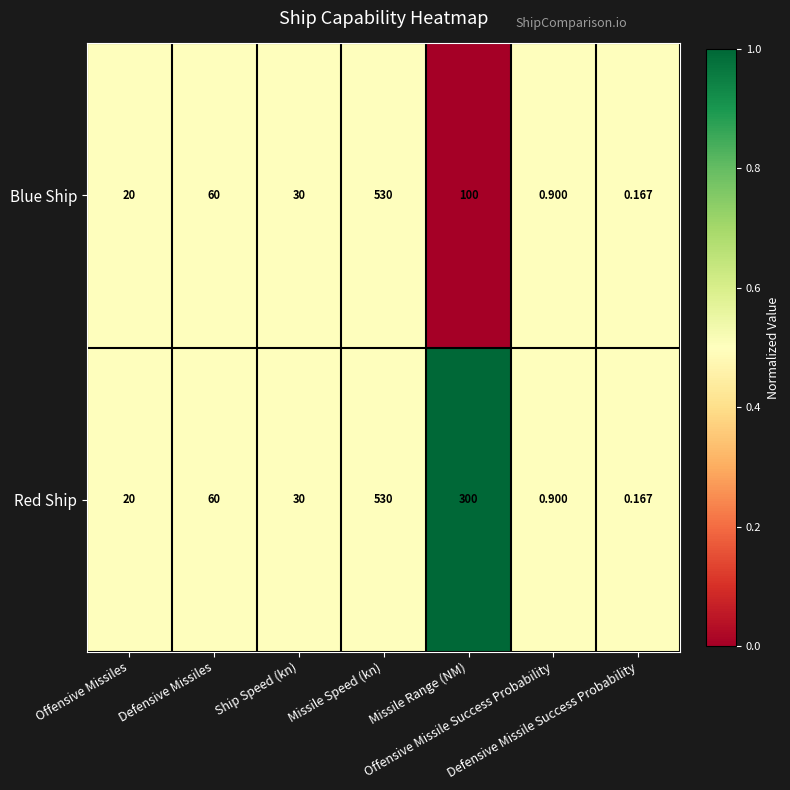

Rank the series by their average value, from lowest to highest.

Blue Ship, Red Ship